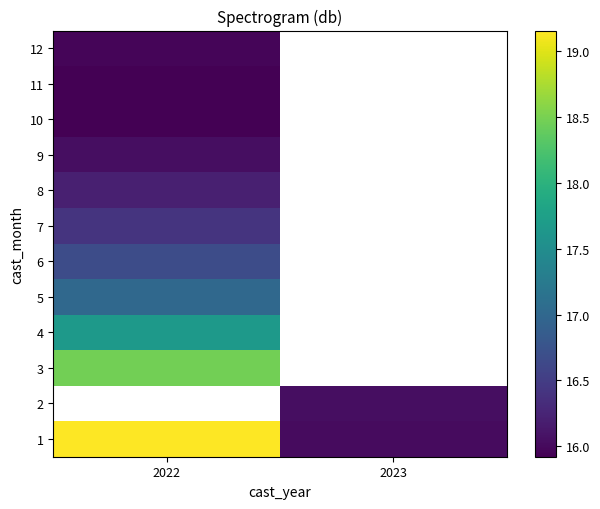

At which label is 7 closest to 16?

2022